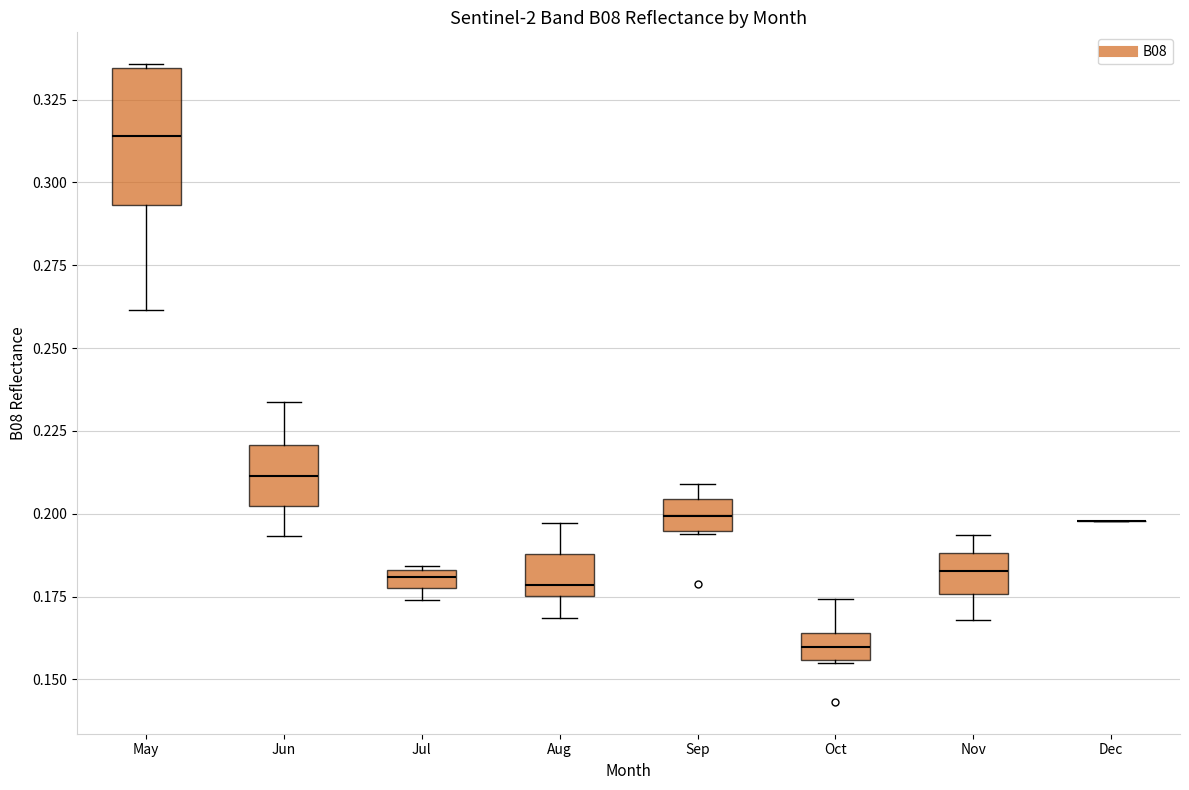

Comparing the boxes themselves (not the whiskers), which one is the tallest?

May